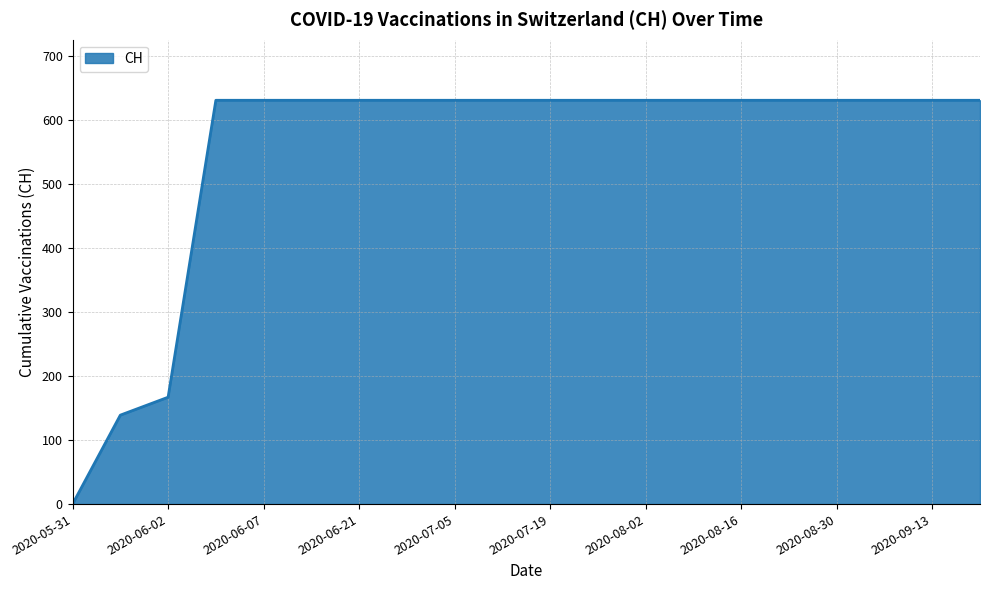

What is the greatest value displayed?

631